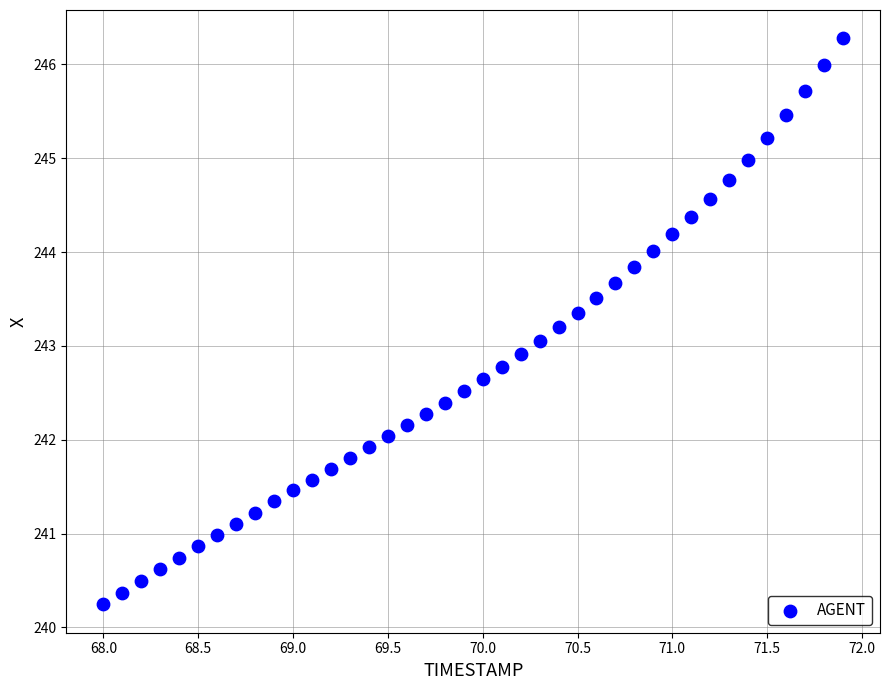

What is the range of Y values (max minus min)?

6.0